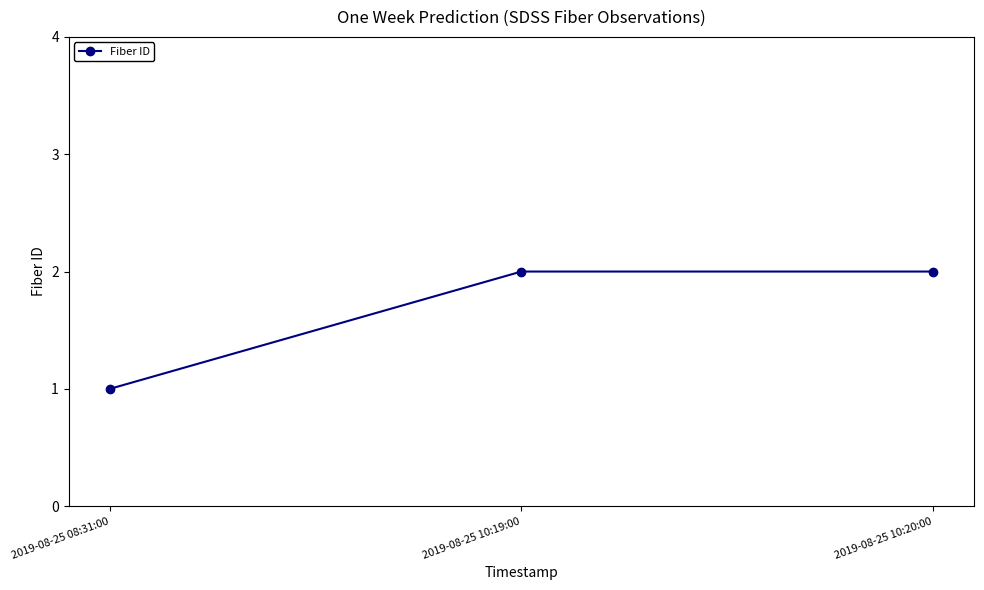

At which category does the chart reach its minimum across all series?

2019-08-25 08:31:00